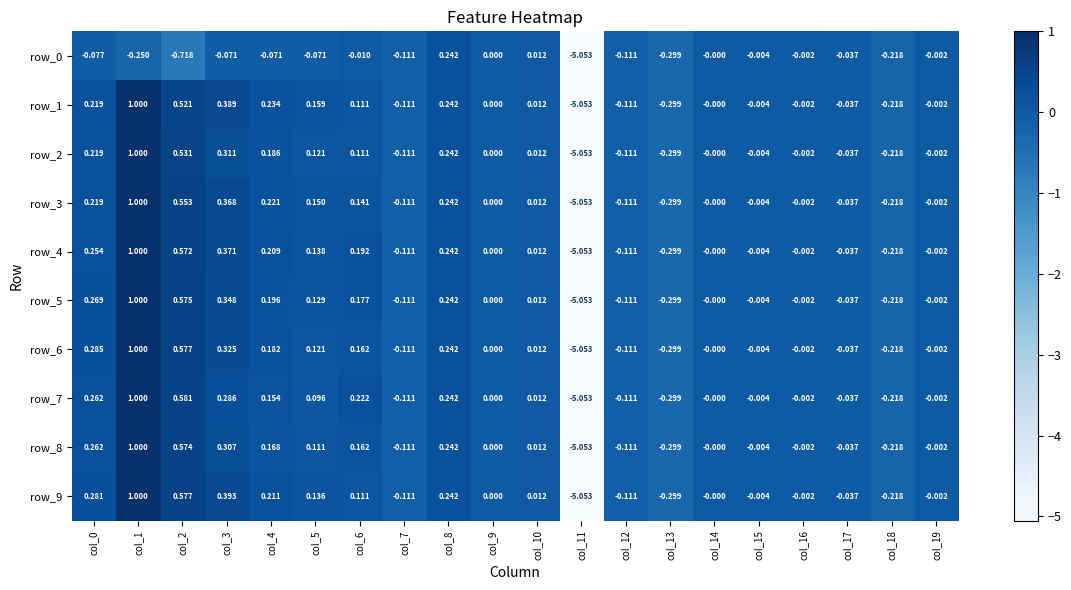

Is the value of row_1 at col_14 greater than the value of row_7 at col_17?

Yes